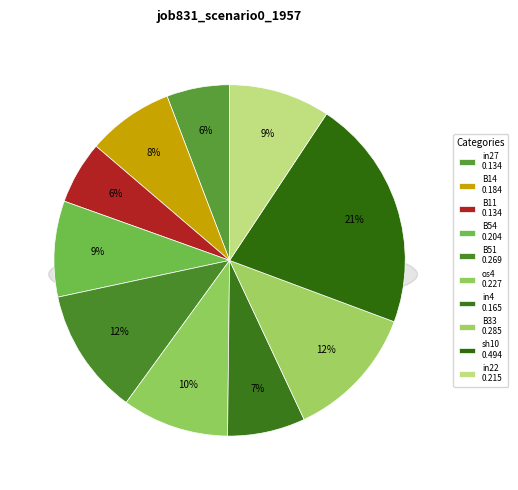

What percentage is NOT represented by B14?

92.1%